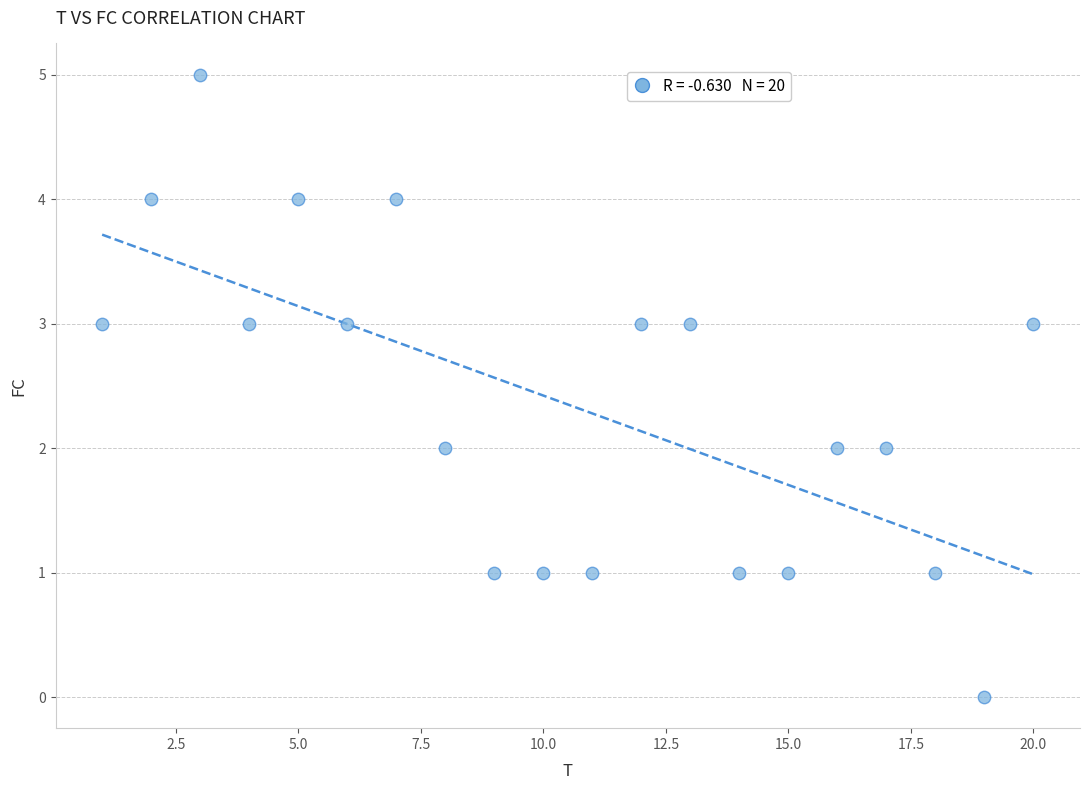

What is the range of Y values (max minus min)?

5